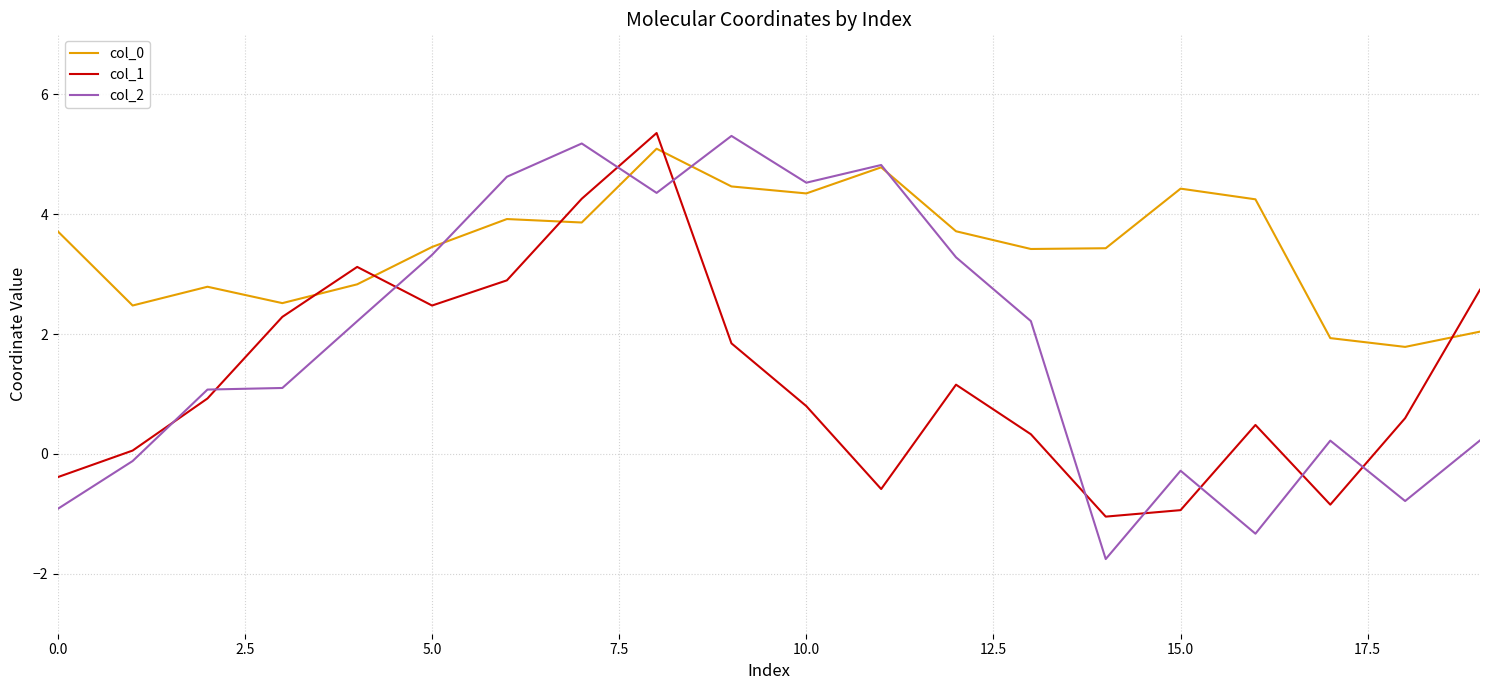

How many times do col_1 and col_2 cross each other?

10